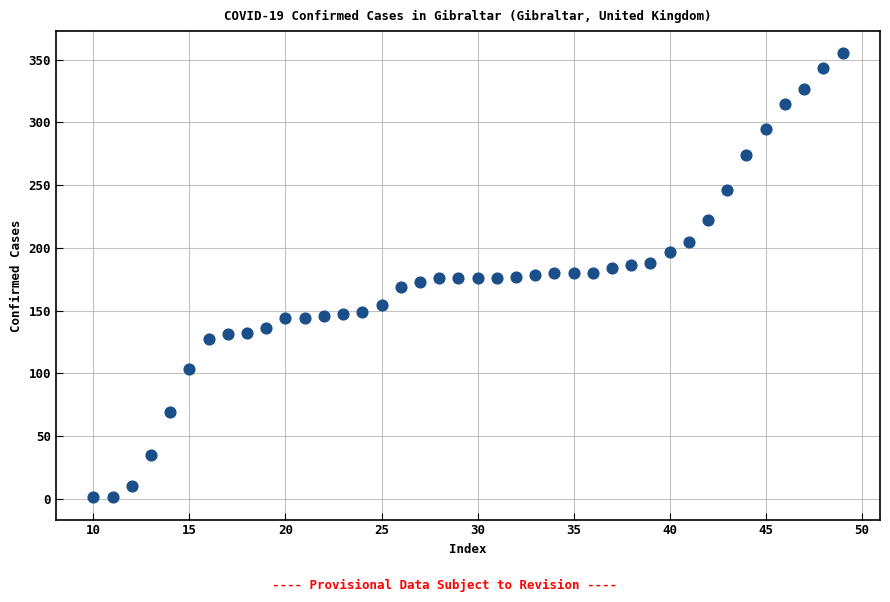

What is the range of X values (max minus min)?

39